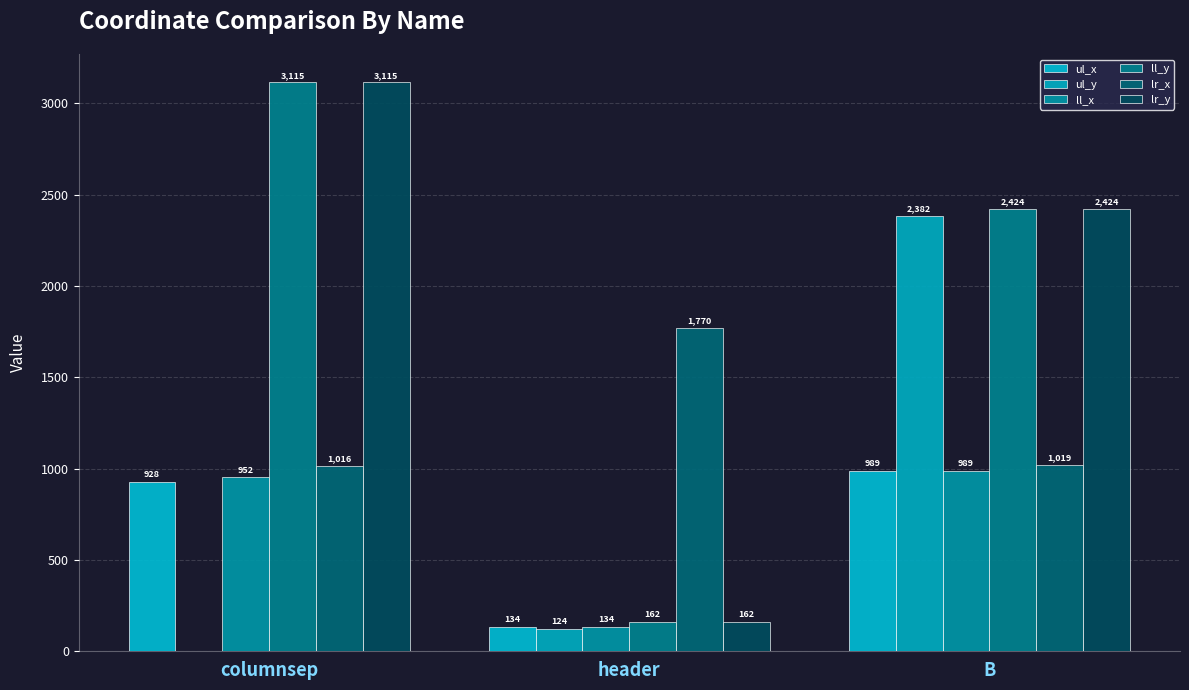

How many series are shown in this chart?

6